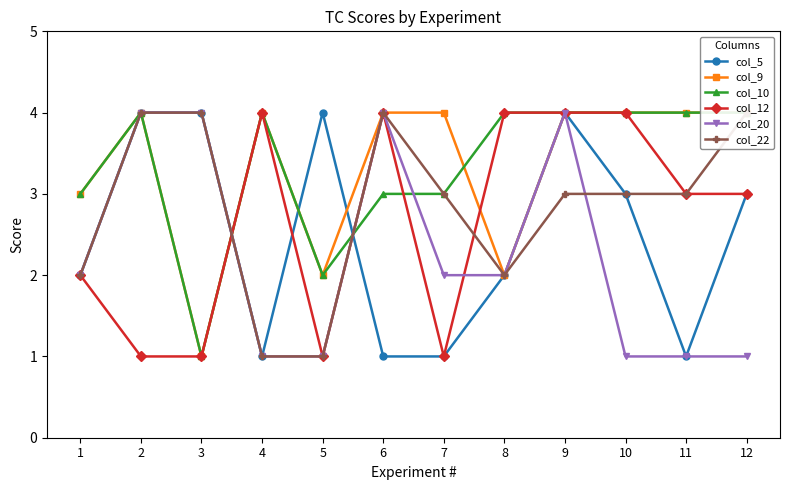

Where is col_22 nearest to the value 2?

1